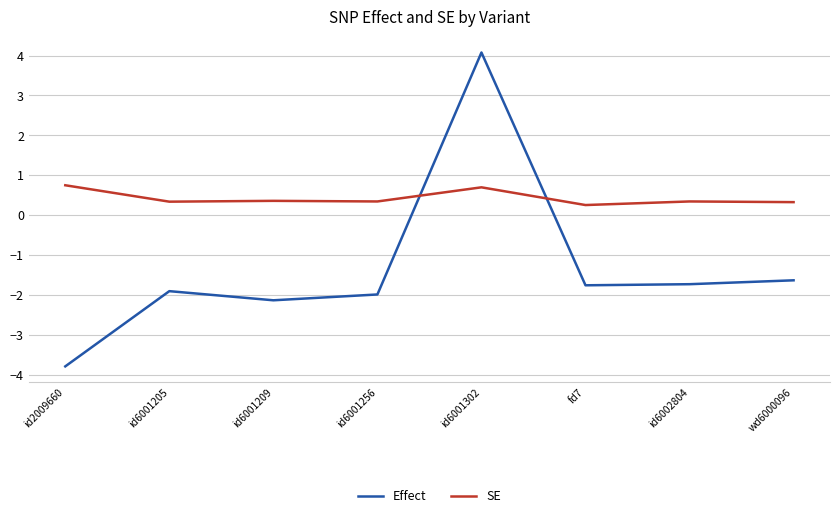

Which series changed the most between id6001209 and id6002804?

Effect